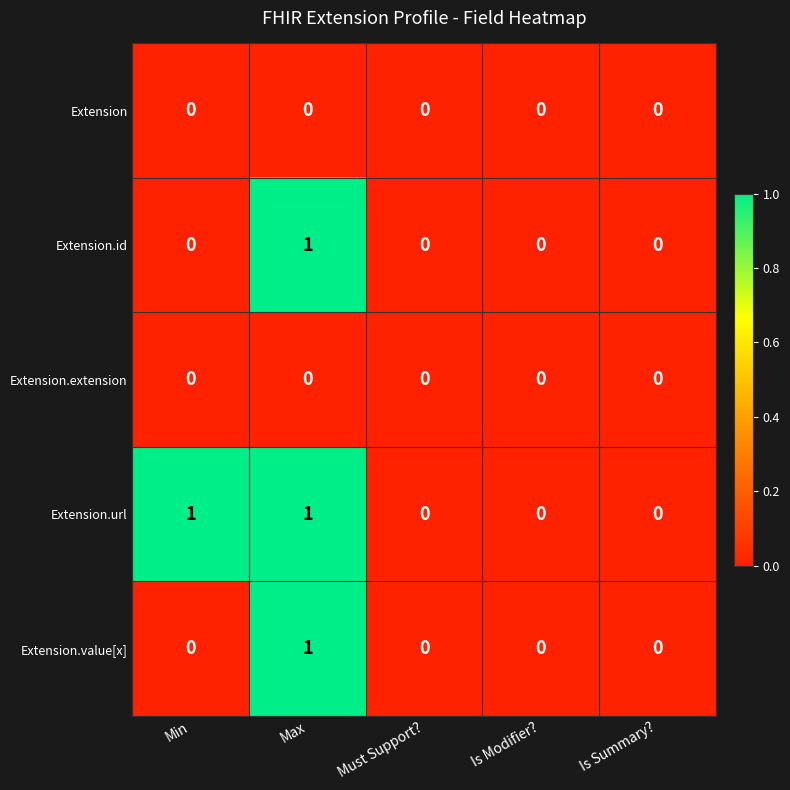

How many series are shown in this chart?

5